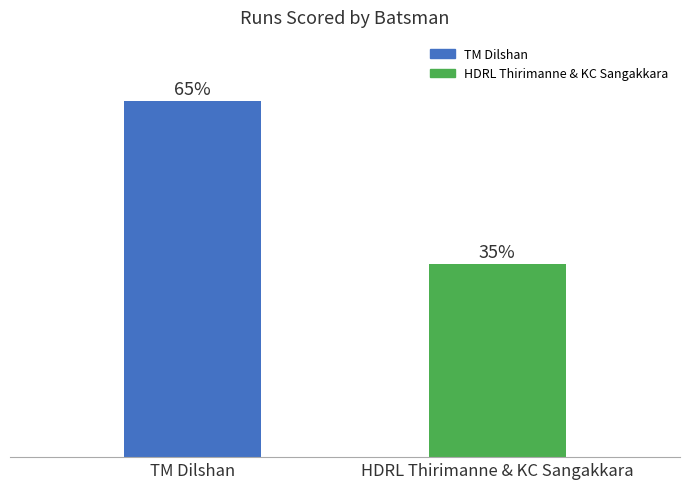

Which category has the lowest value across all series?

HDRL Thirimanne & KC Sangakkara